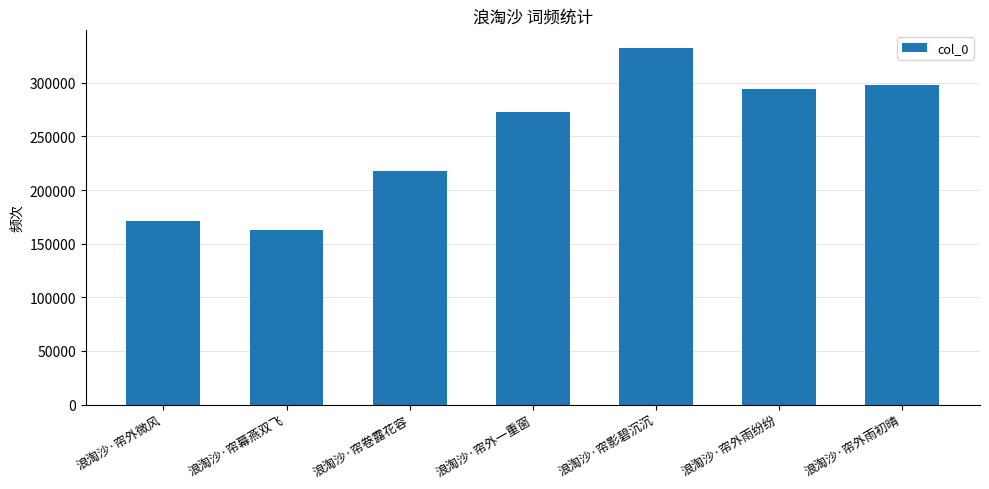

Does the chart contain any negative values?

No